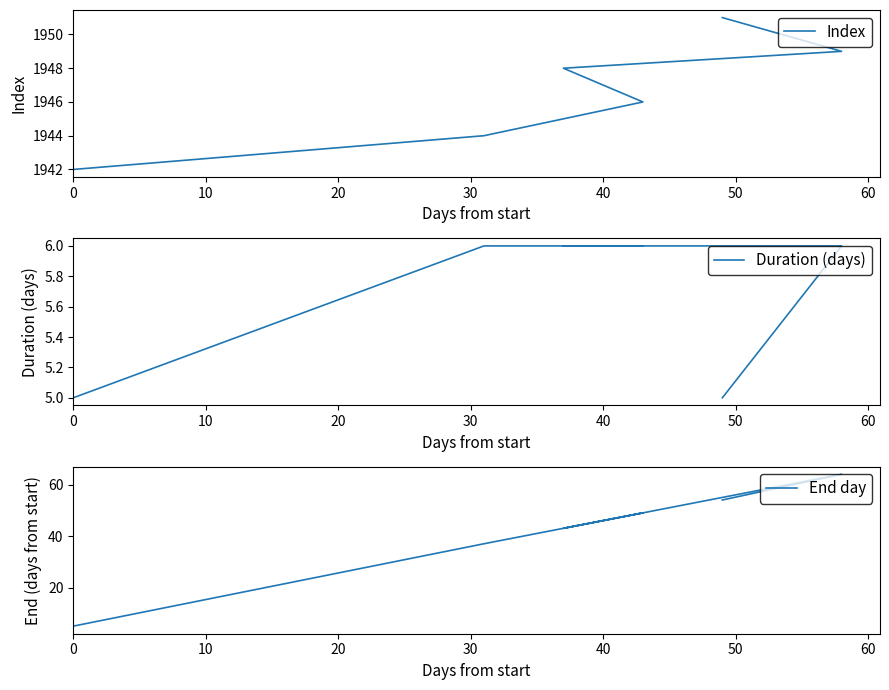

What is the highest value of the End day series?

64